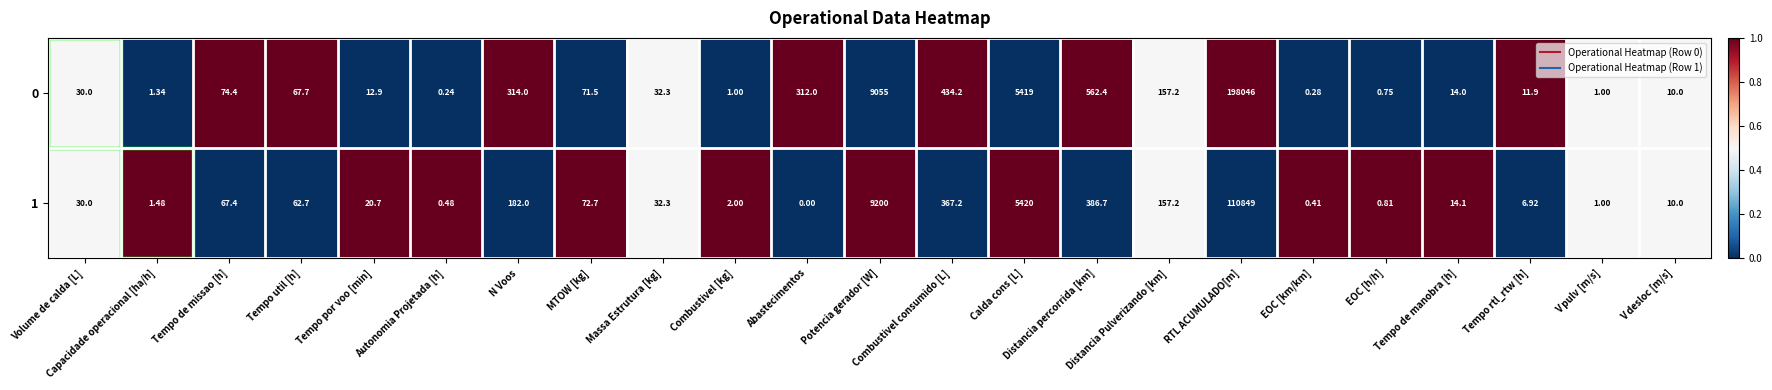

Which label corresponds to the smallest value in the chart?

Abastecimentos